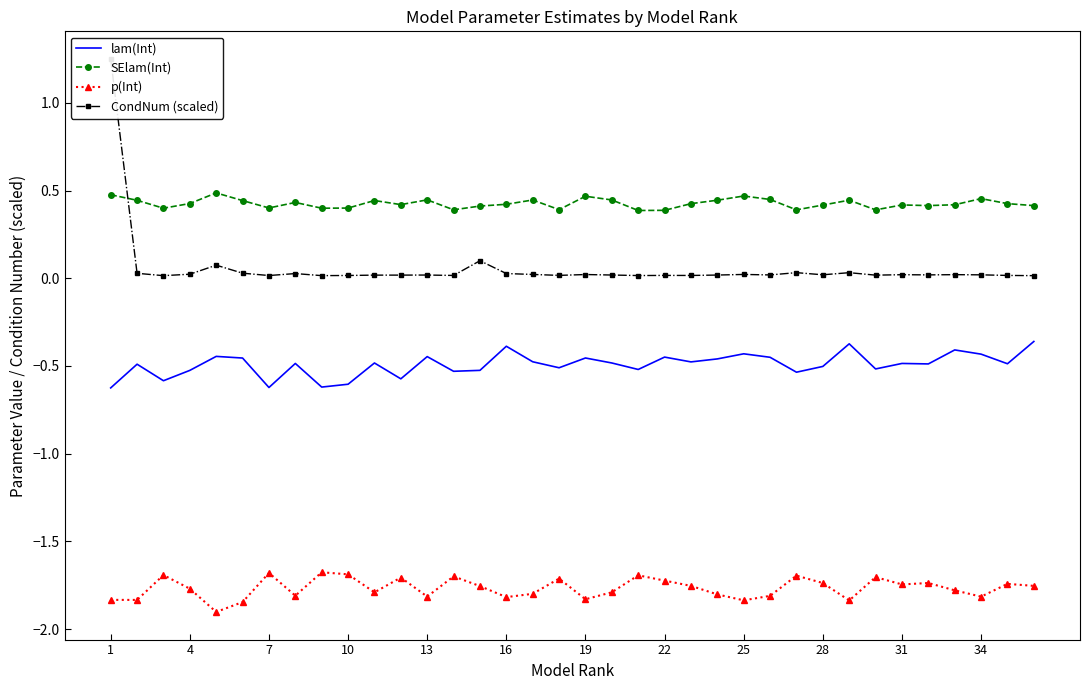

What are all the series names shown in the legend?

lam(Int), SElam(Int), p(Int), CondNum (scaled)